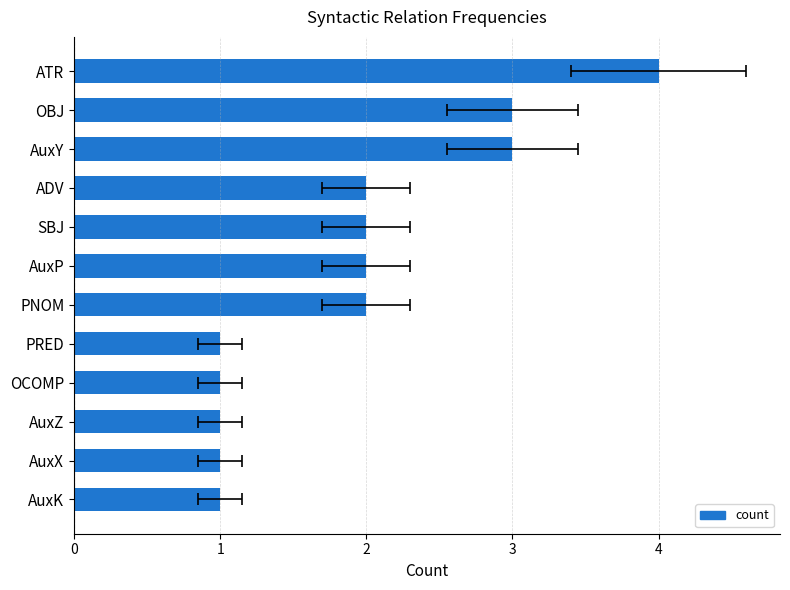

How many values are between 1 and 3?

11